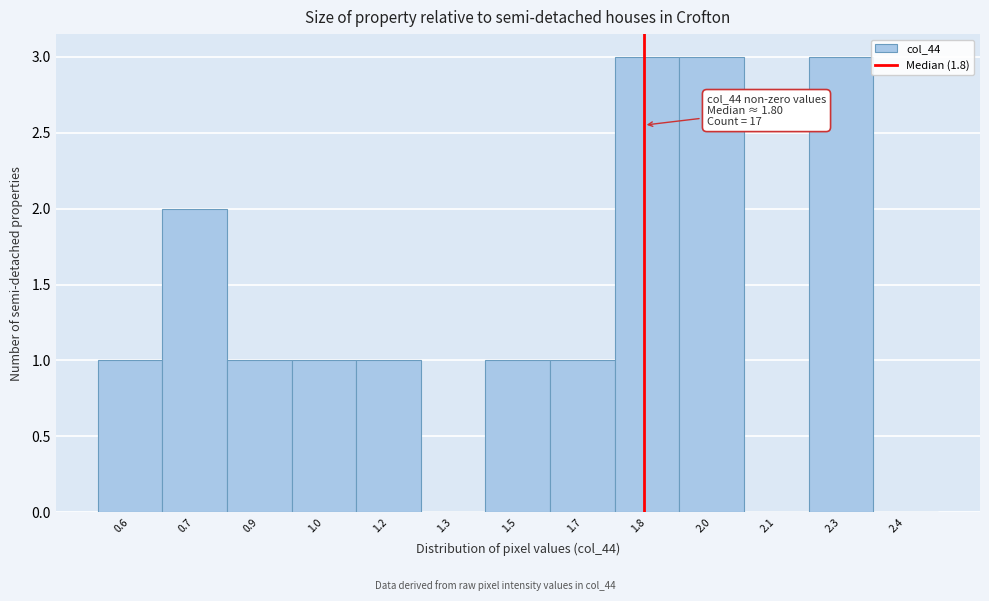

Reading left to right, extract all data points from this chart.

0.6=1	0.7=2	0.9=1	1.0=1	1.2=1	1.3=0	1.5=1	1.7=1	1.8=3	2.0=3	2.1=0	2.3=3	2.4=0